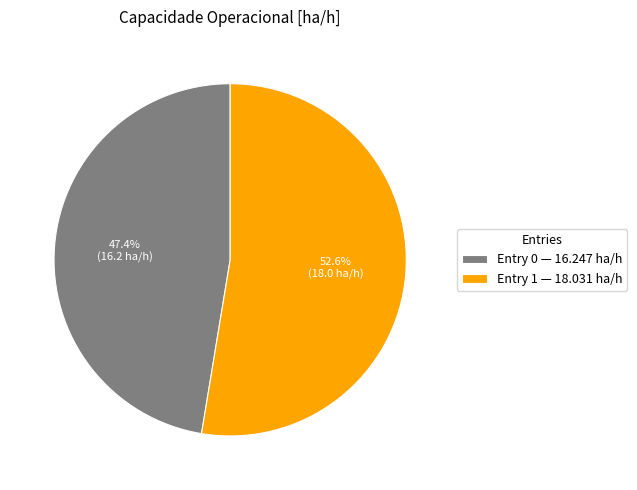

Count the number of slices in the pie.

2